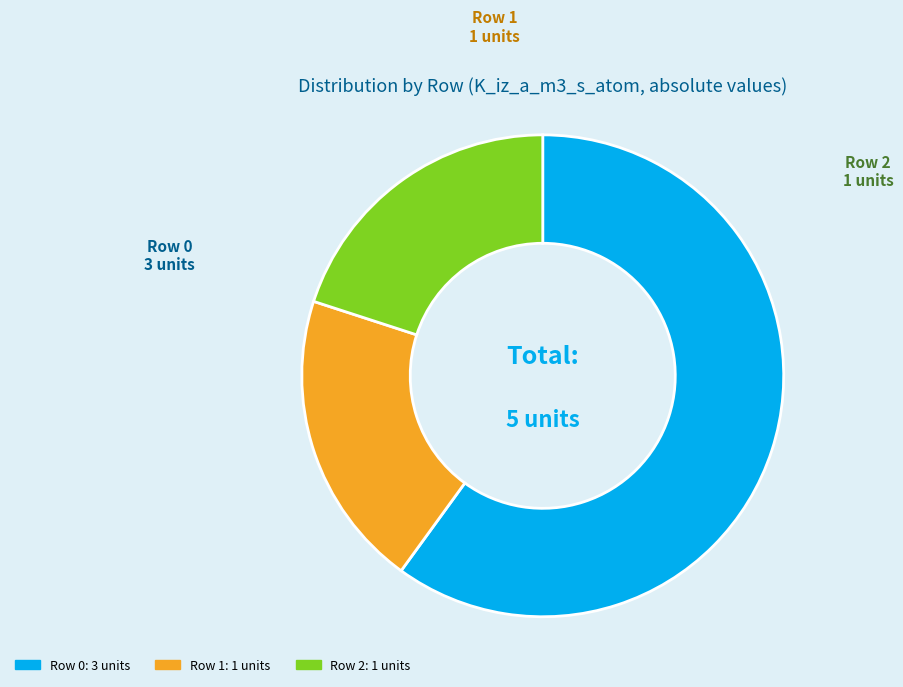

Approximately how many times larger is the value at Row 1 compared to Row 0?

0.3